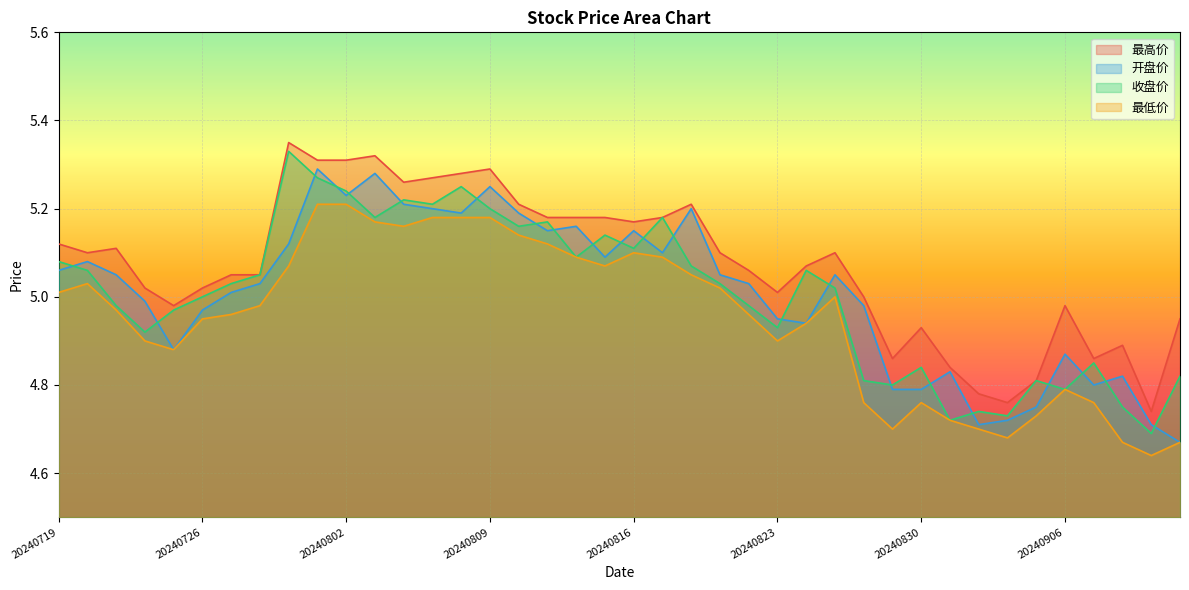

True or false: 最高价 has a value of 4.8 at 20240904.

True